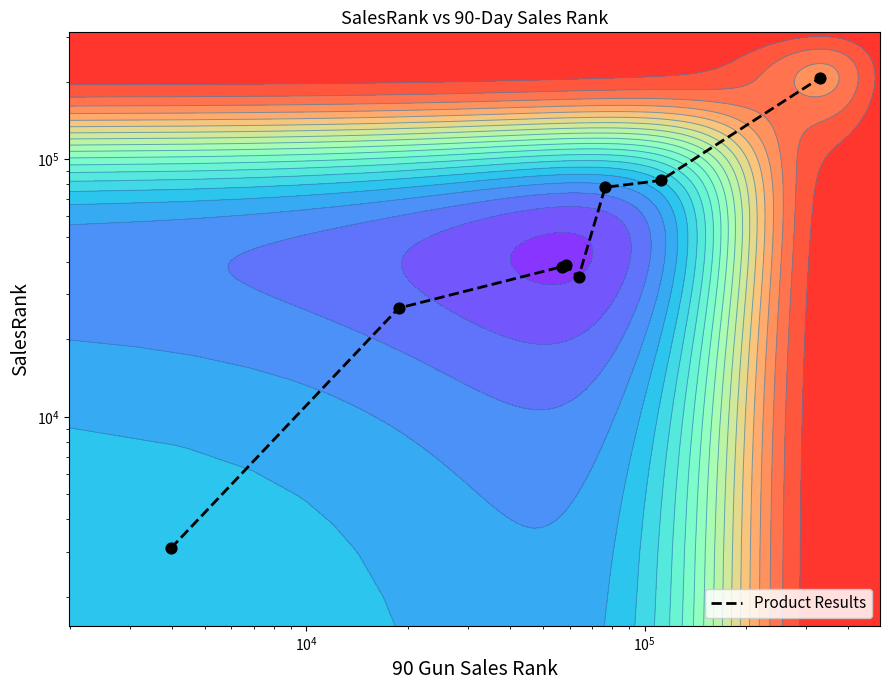

What is the difference between the maximum and minimum values?

204526